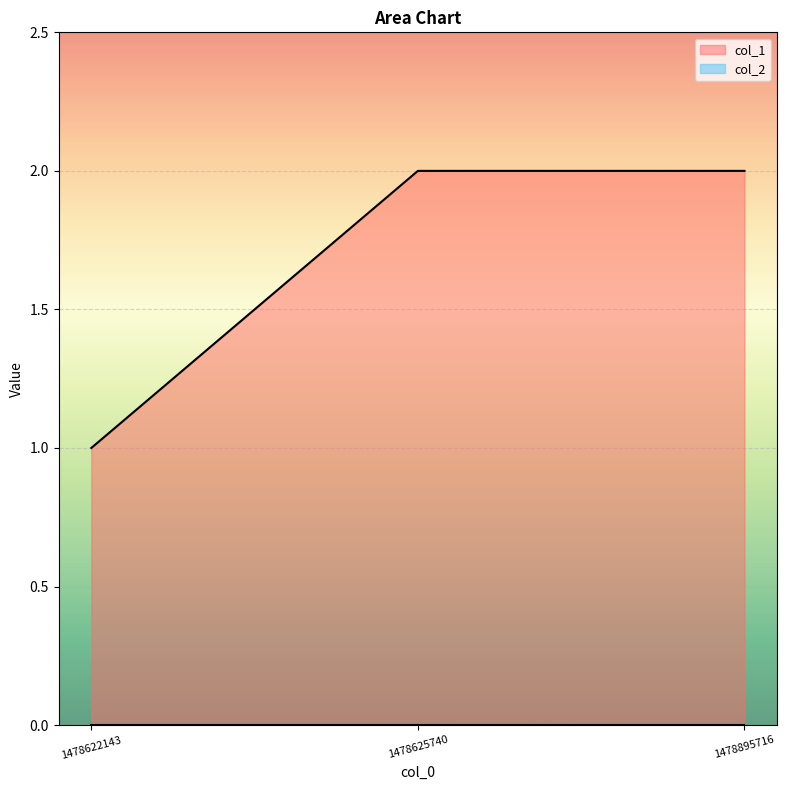

How many distinct data groups are displayed?

2